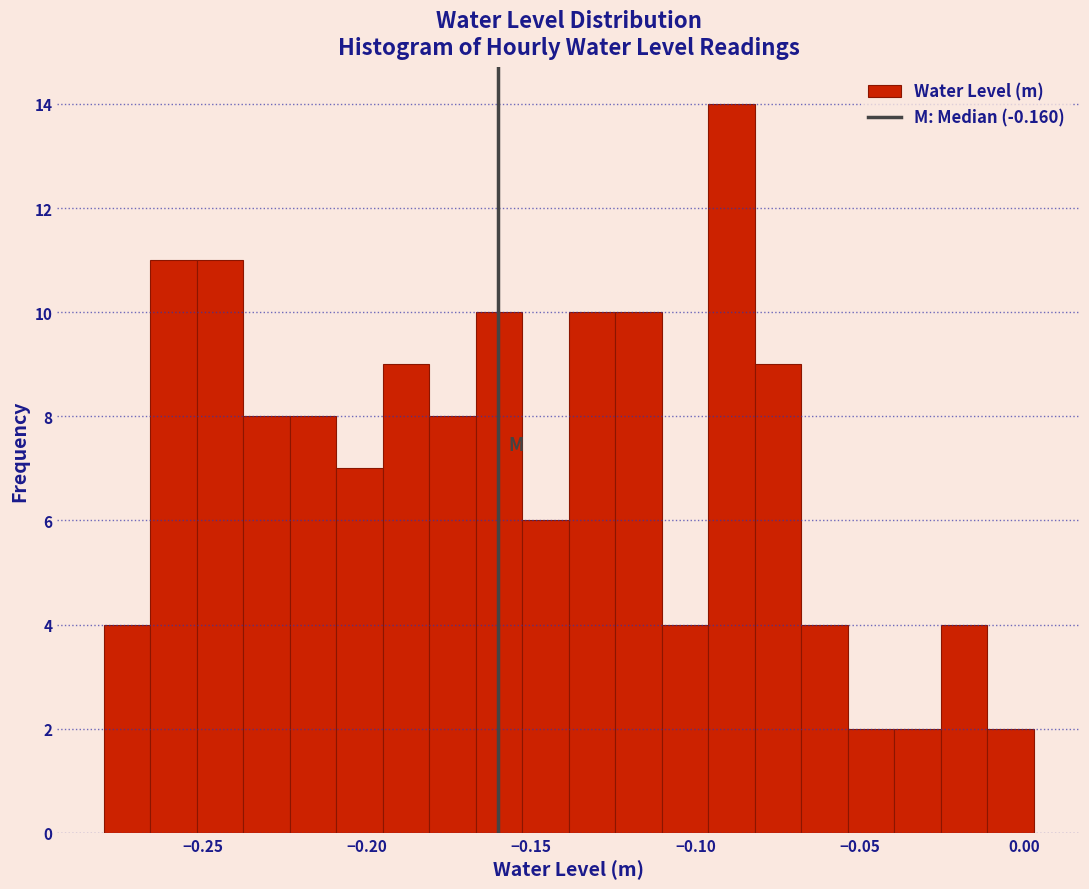

Read against the x-axis, roughly where is the centre of the tallest bar?

-0.090